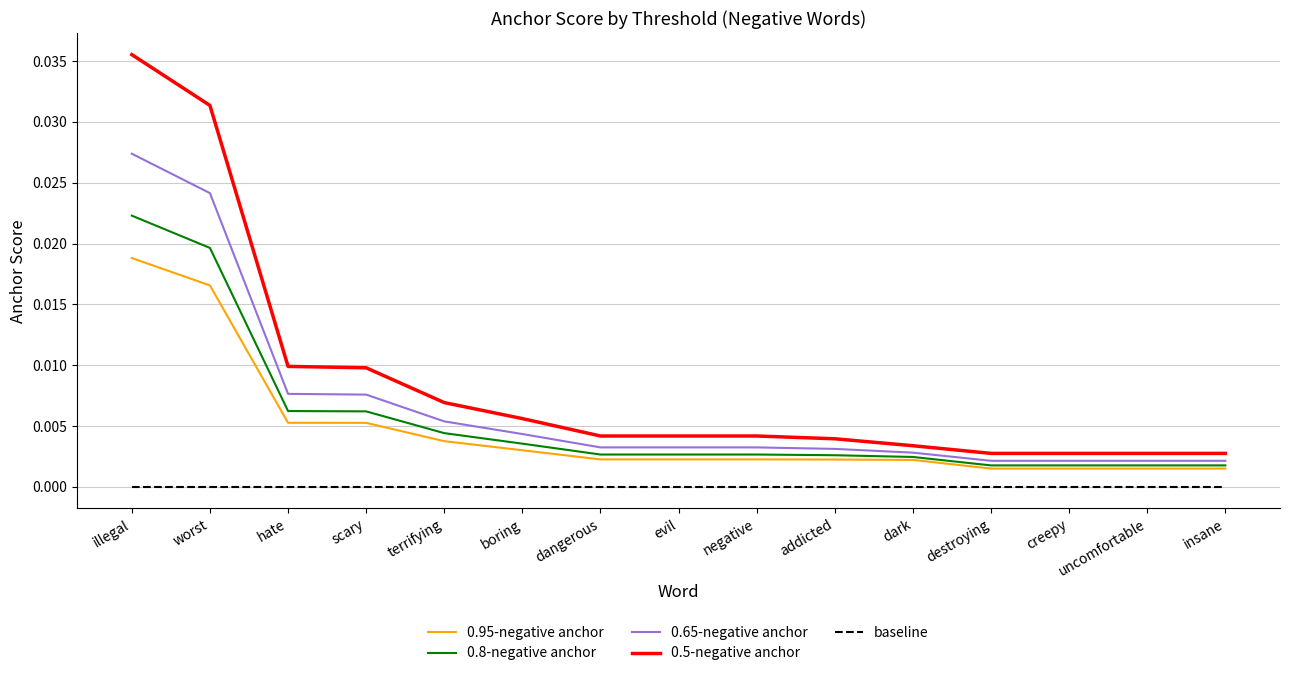

Rank the series at negative from lowest to highest value.

baseline, 0.95-negative anchor, 0.8-negative anchor, 0.65-negative anchor, 0.5-negative anchor